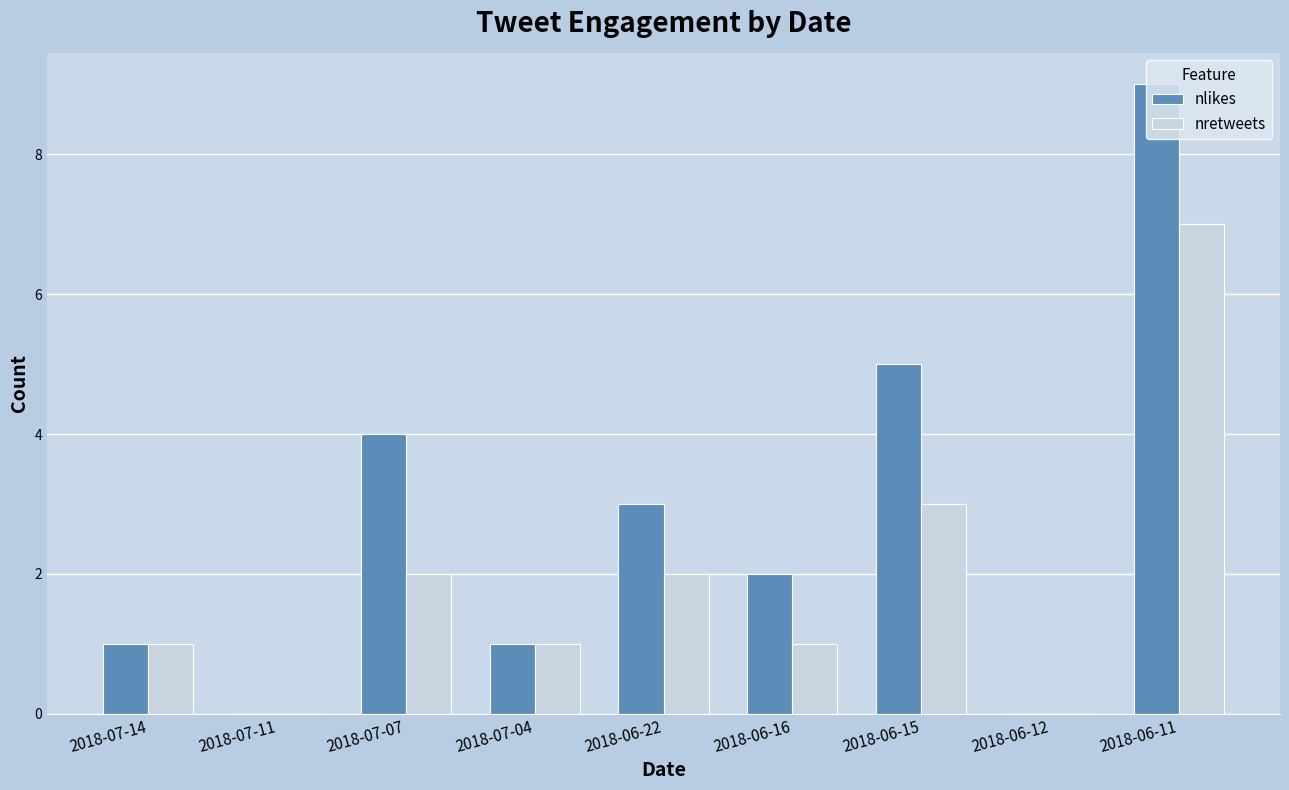

Which label corresponds to the largest value in the chart?

2018-06-11